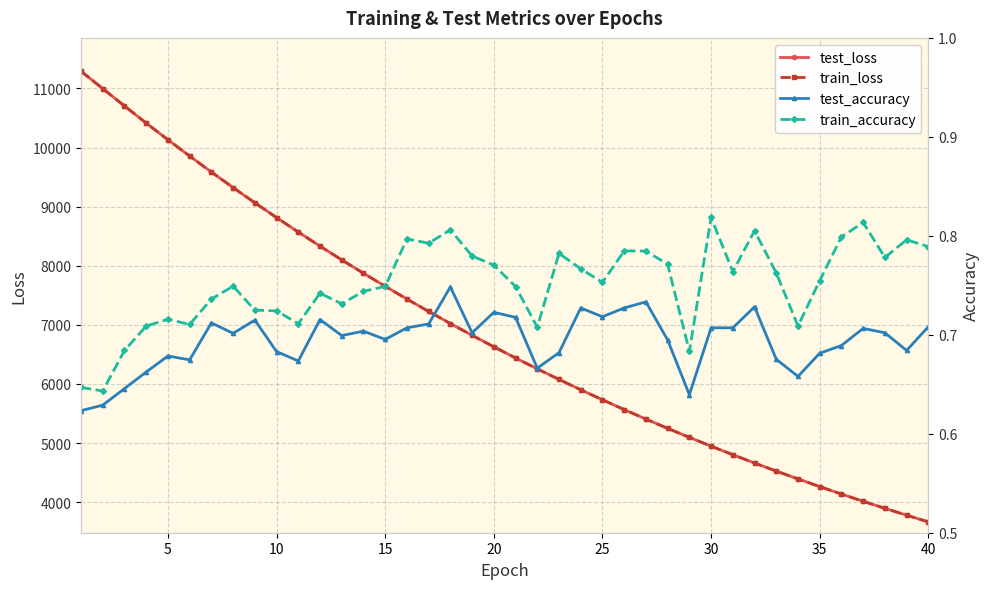

What is the highest value of the train_loss series?

11290.7